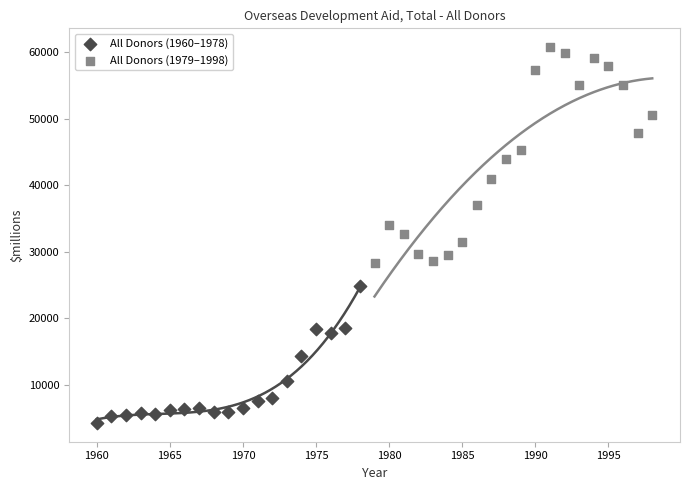

Which series reaches the maximum Y coordinate?

All Donors (1979–1998)